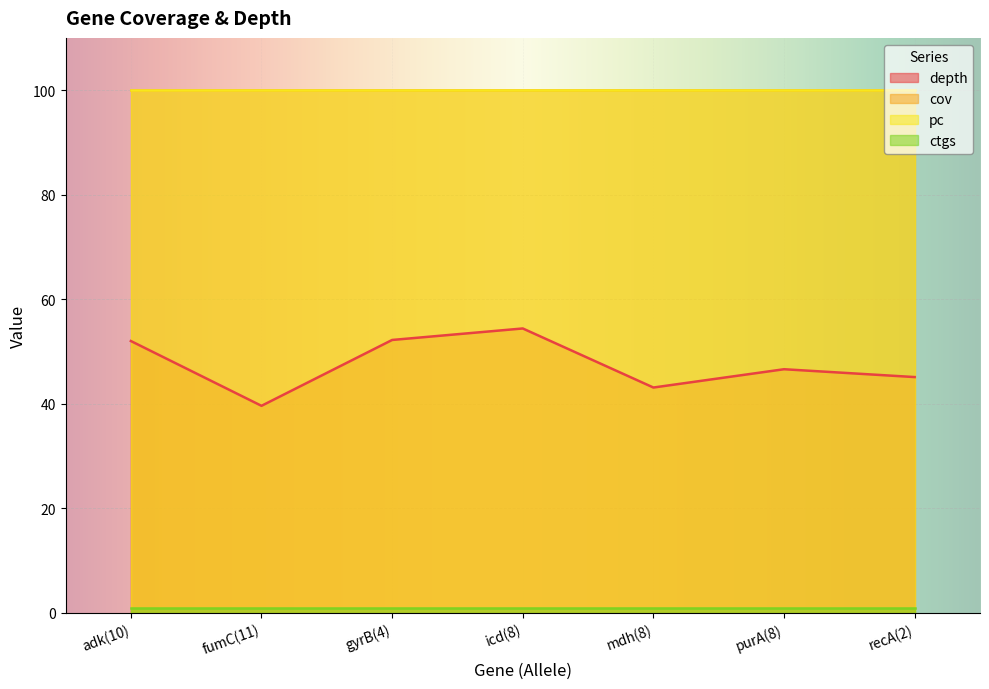

What position from the right is gyrB(4)?

5